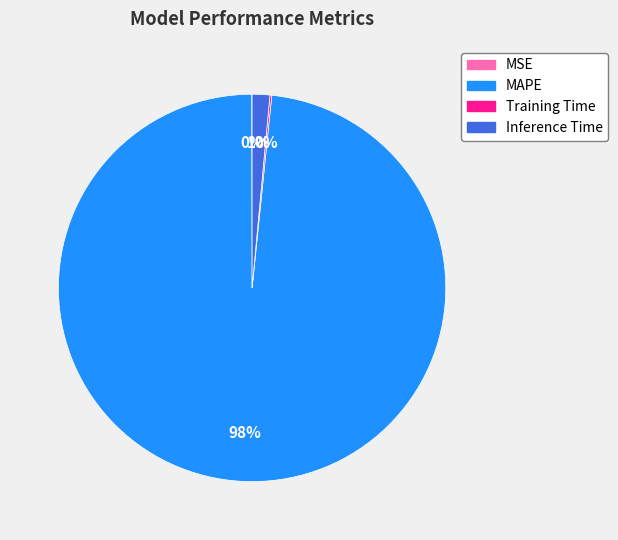

Is there any slice that represents more than half of the pie?

Yes